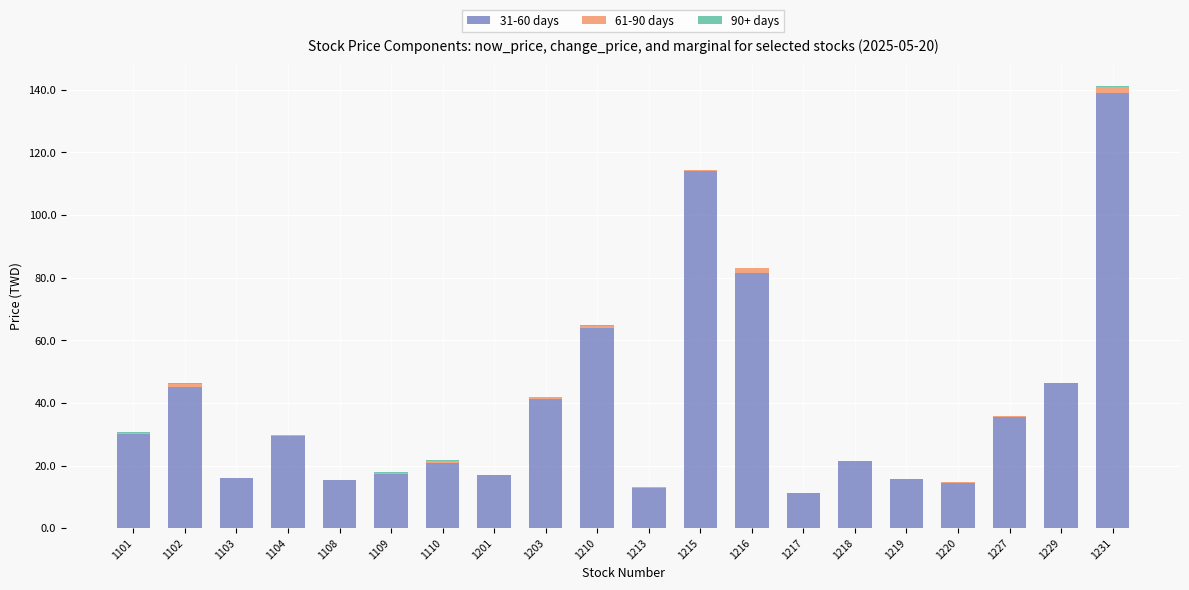

What is the difference between the 31-60 days values at 1219 and 1109?

1.7